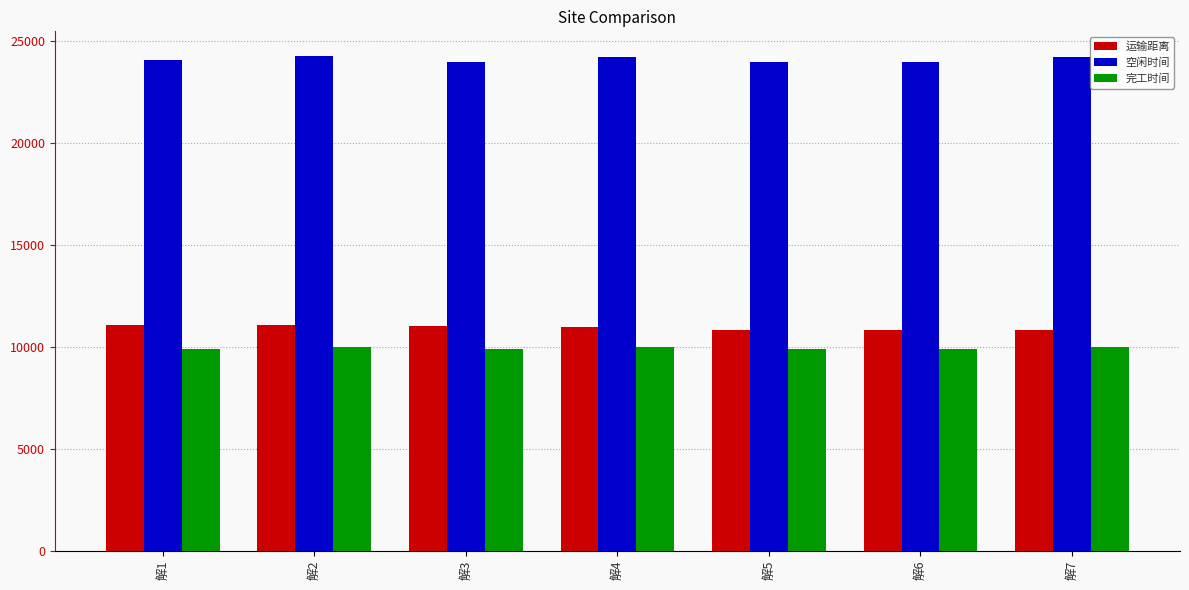

How many groups of bars are there?

7